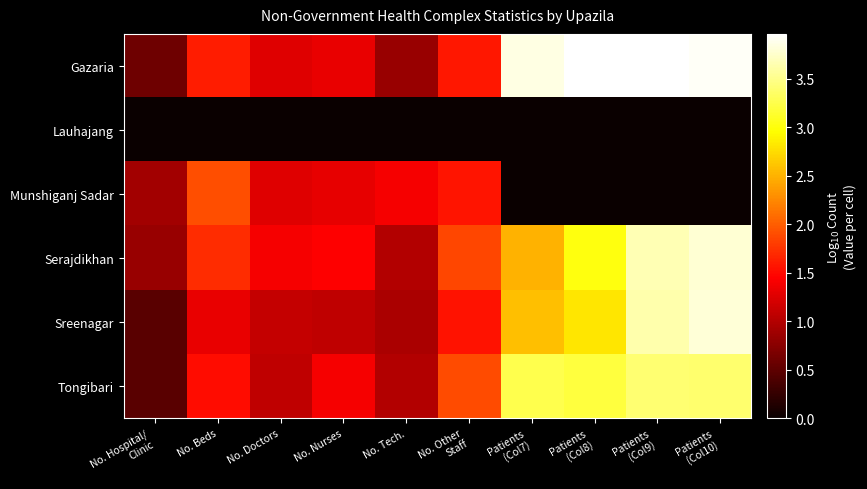

Which has a higher value, No. Doctors or Patients
(Col7)?

Patients
(Col7)